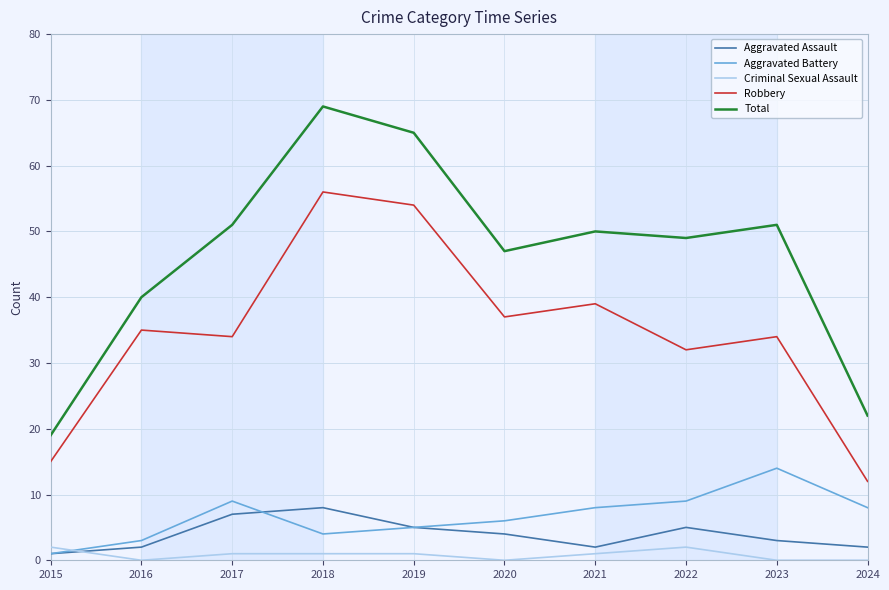

In Robbery, how many points are higher than both neighbors (excluding endpoints)?

4